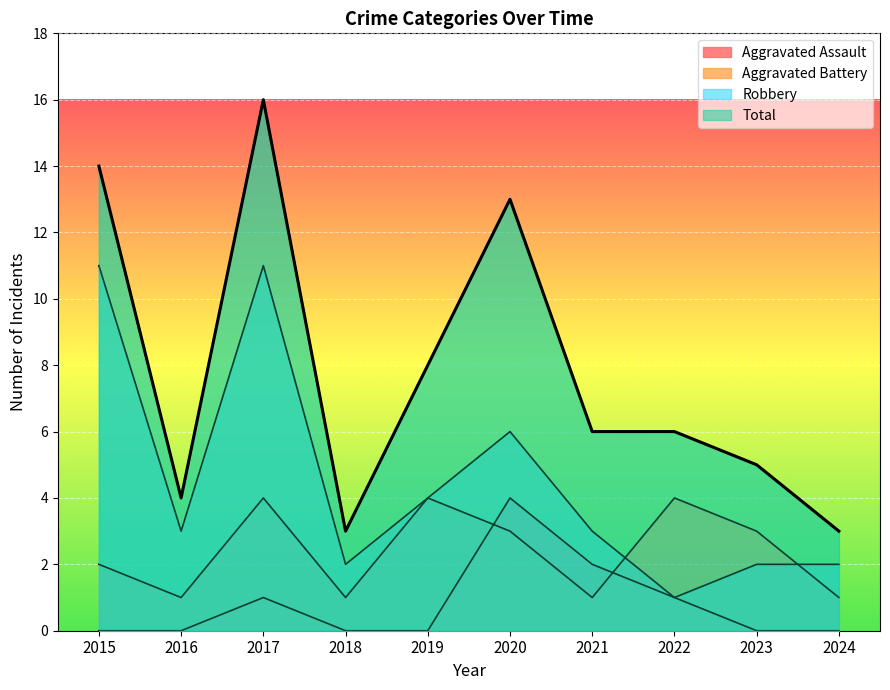

Count the number of data series in this chart.

4